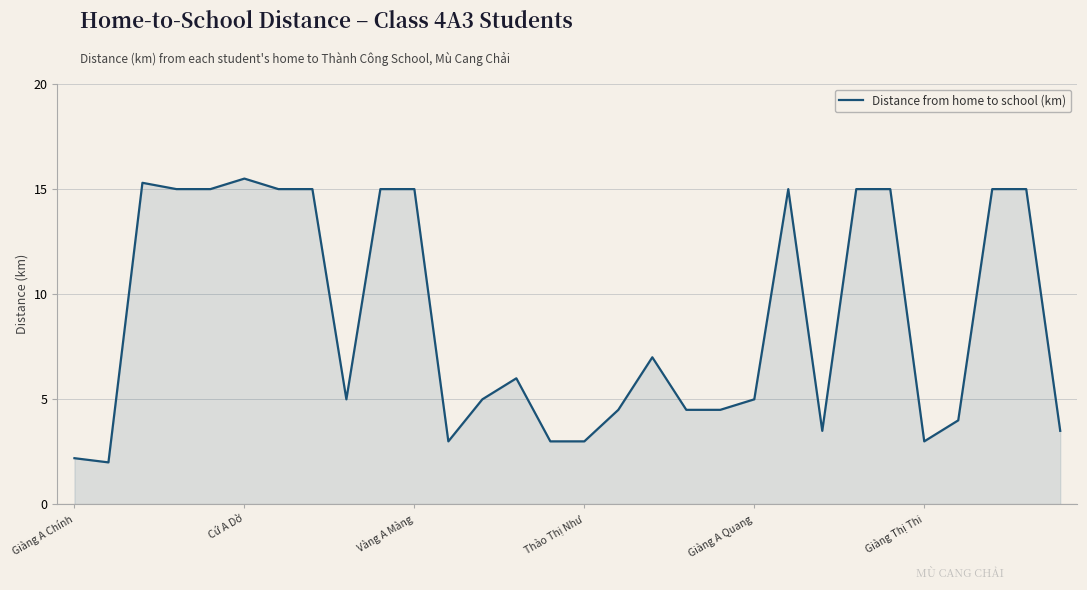

What is the maximum value shown in the chart?

15.5